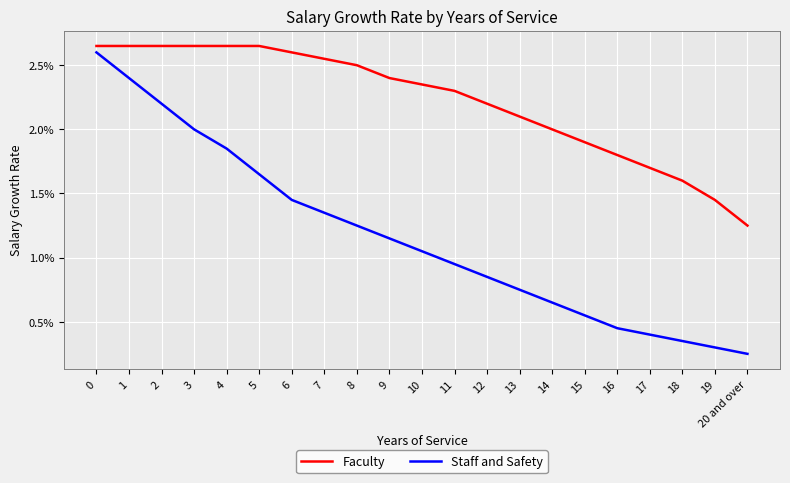

True or false: Faculty and Staff and Safety cross at least once.

False